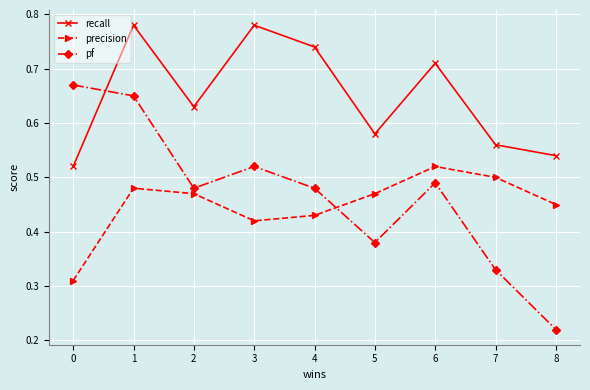

Between 0 and 3, which series saw the biggest shift?

recall